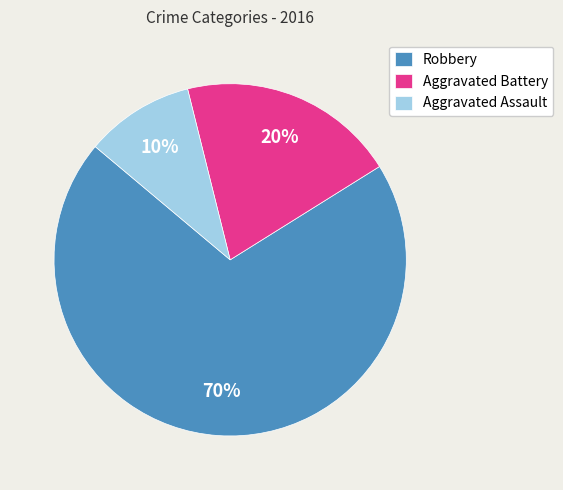

Which slice is the largest?

Robbery